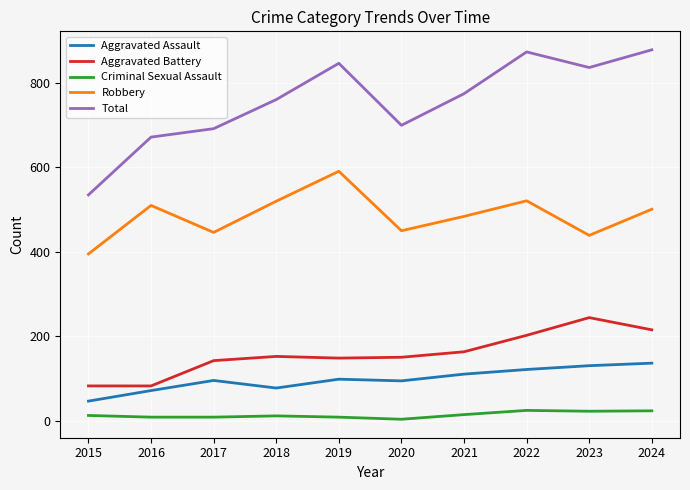

The value of Total at 2017 is 692. True or false?

True